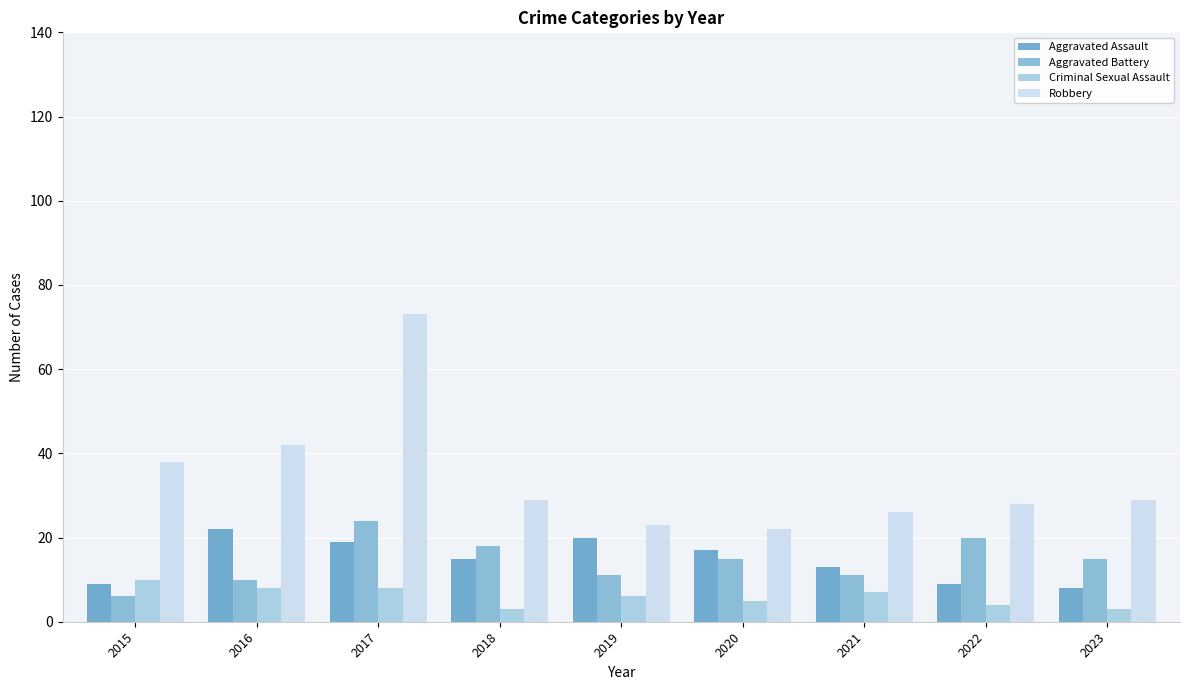

At how many categories does at least one series exceed 49?

1